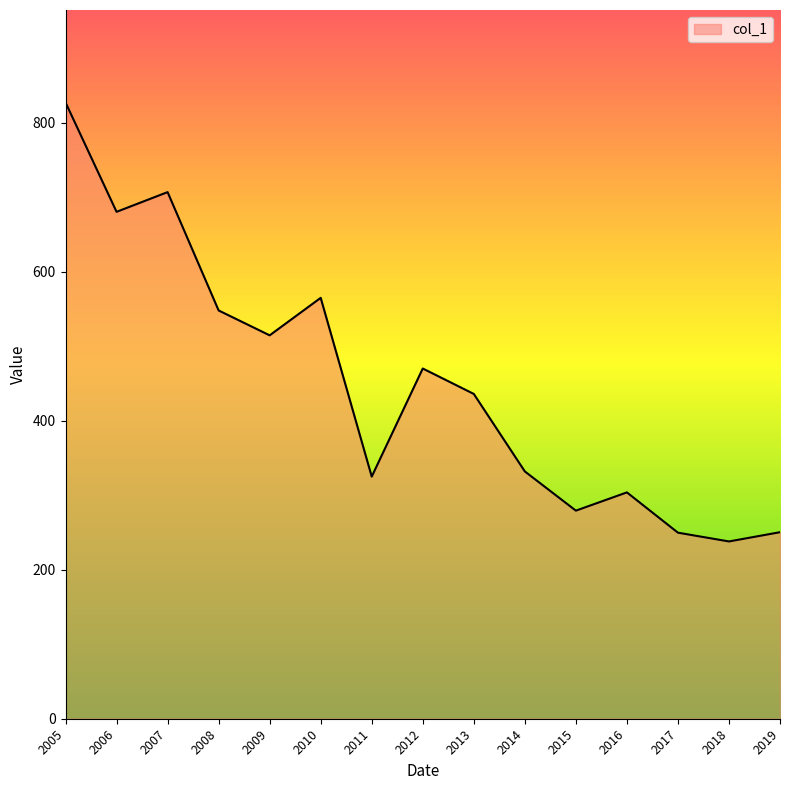

What is the ratio of the value at 2010 to the value at 2007?

0.8